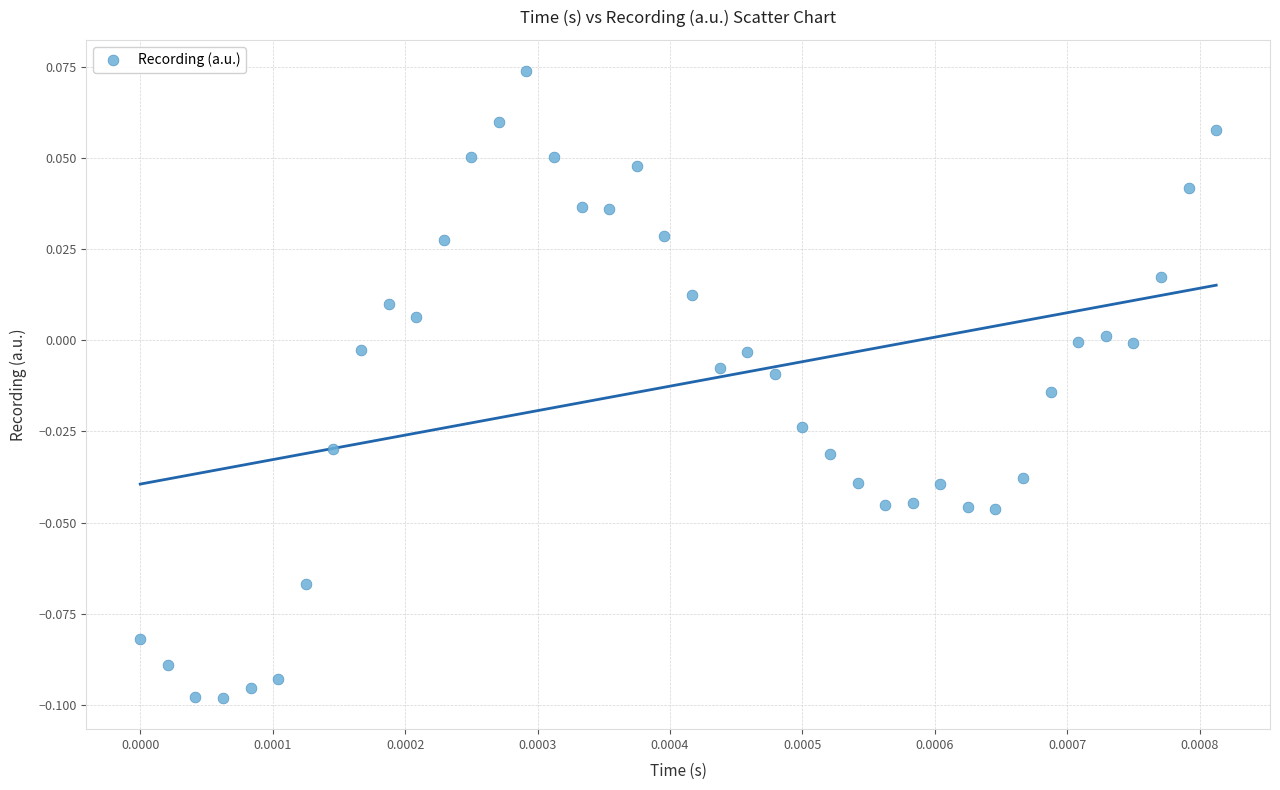

How many data points are displayed?

40